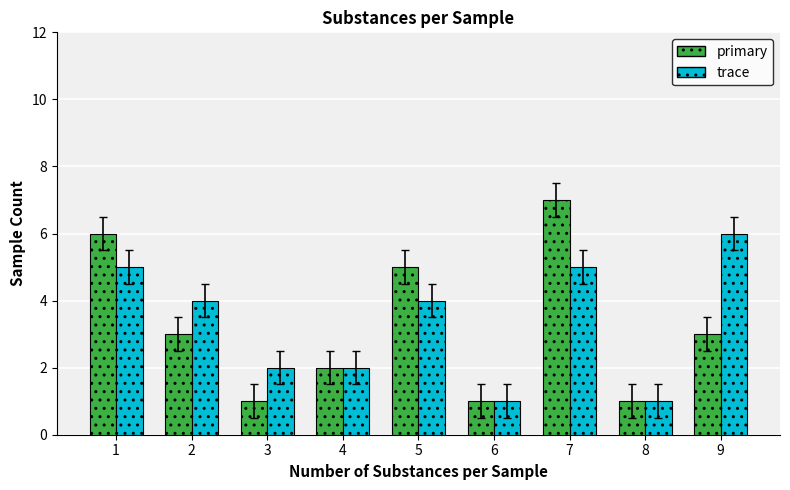

What is the difference between the trace values at 7 and 5?

1